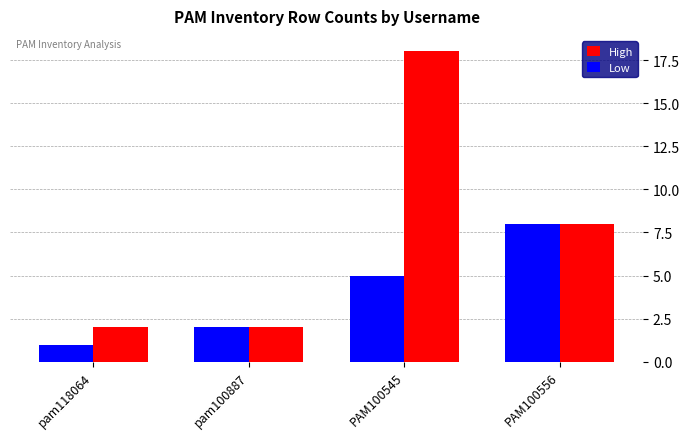

What are all the series names shown in the legend?

High, Low